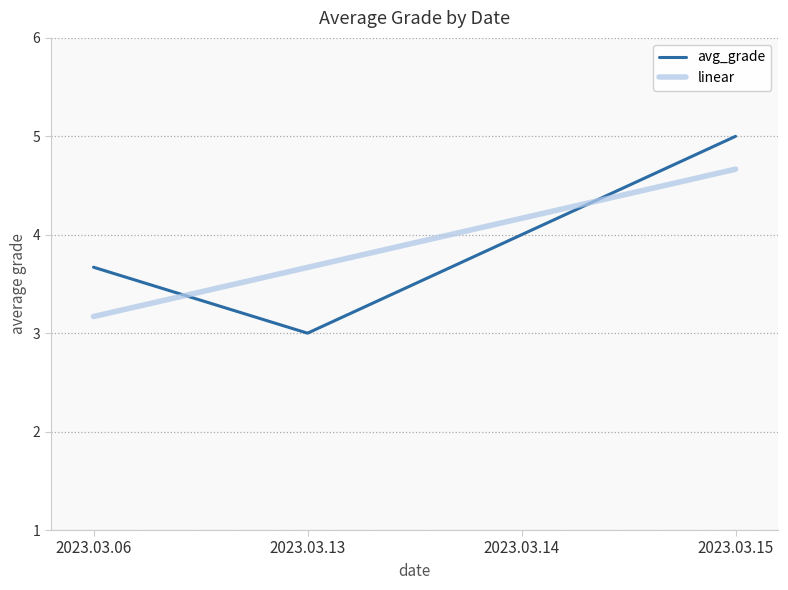

What is the difference between the highest and lowest values at 2023.03.15?

0.3